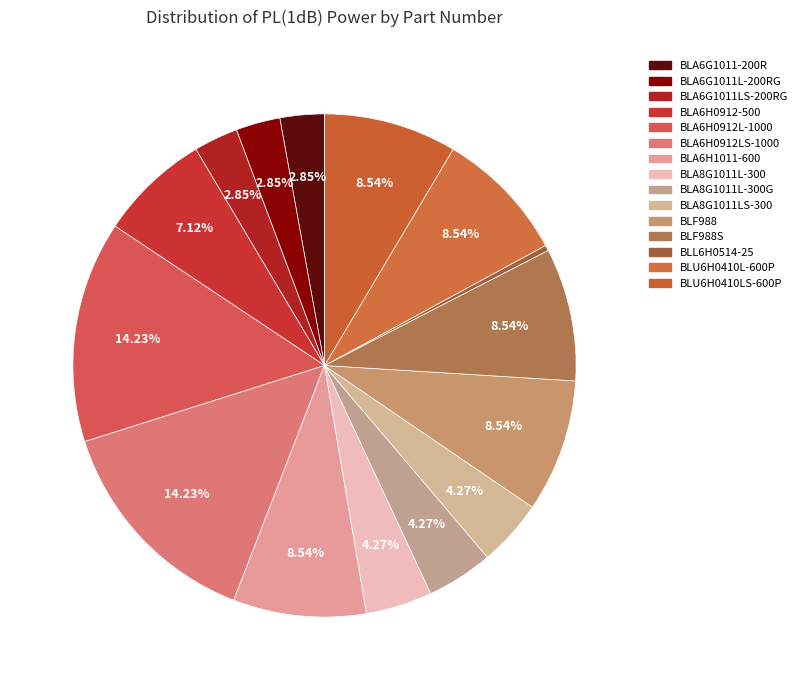

How many slices are in this pie chart?

15